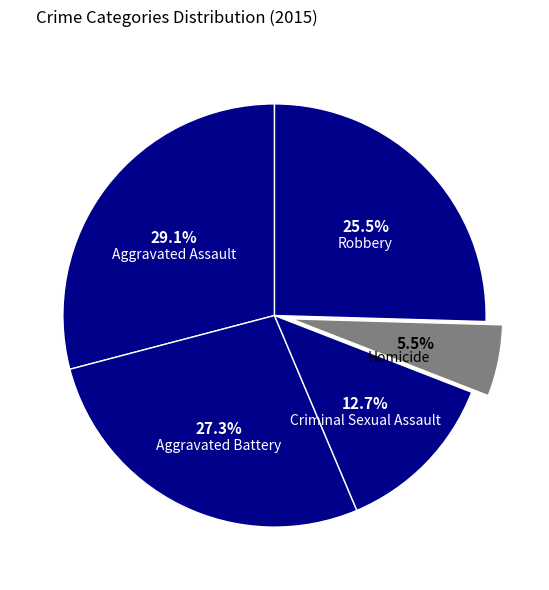

How many slices are in this pie chart?

5